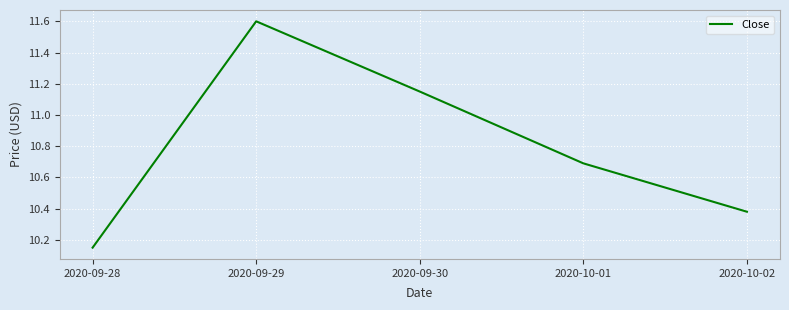

How many distinct data groups are displayed?

1